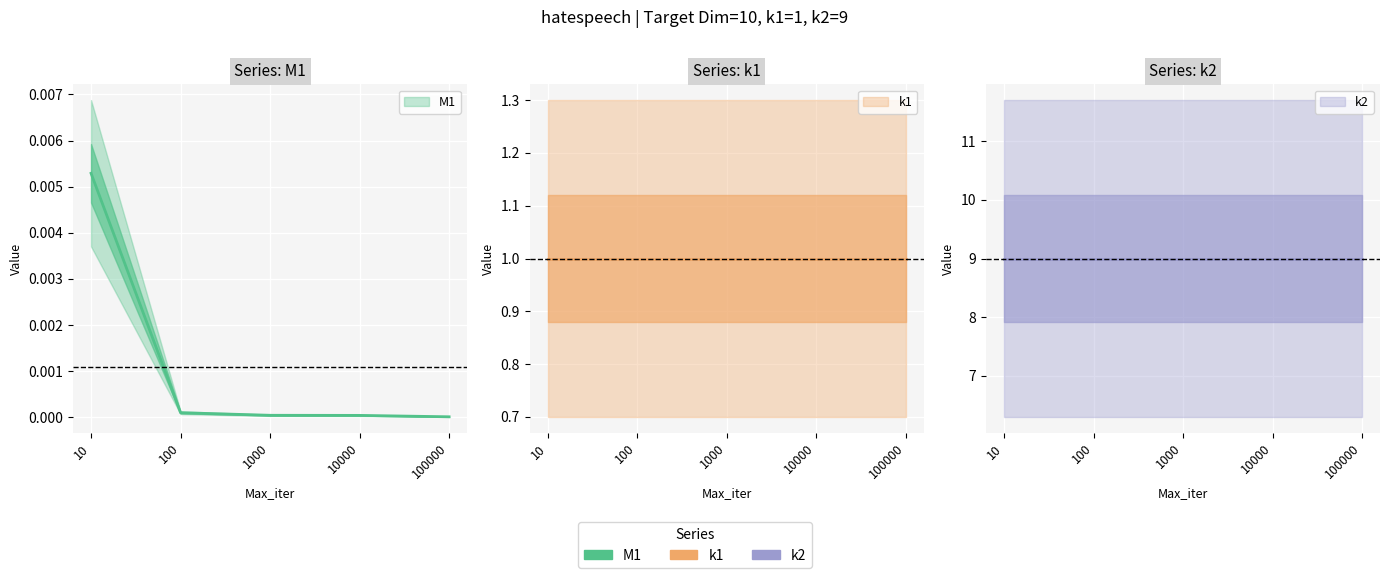

Is this an area chart (filled region under the line)?

No